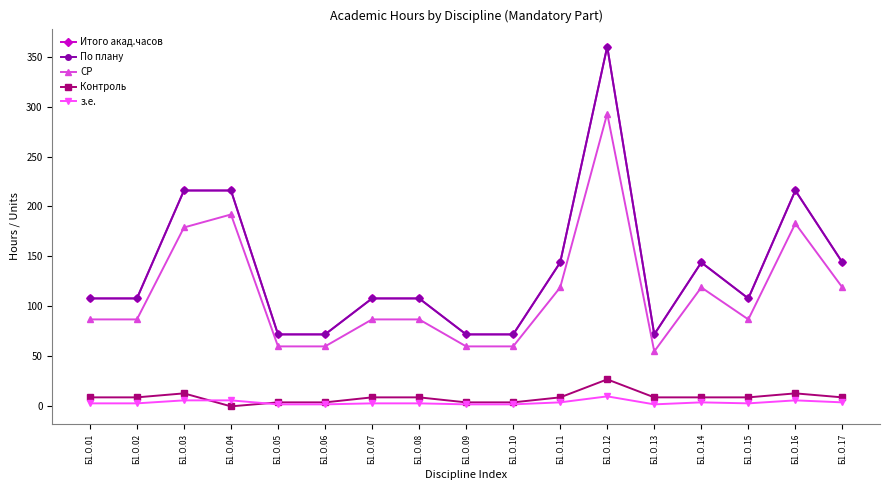

At which category does СР reach its first local peak?

Б1.О.04